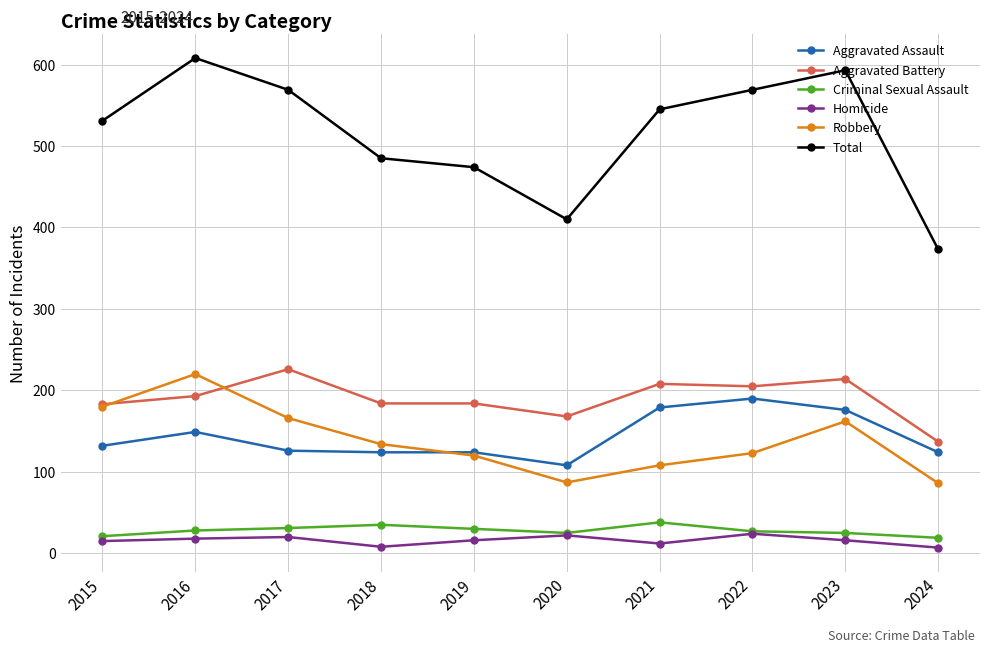

How many lines are shown in the chart?

6